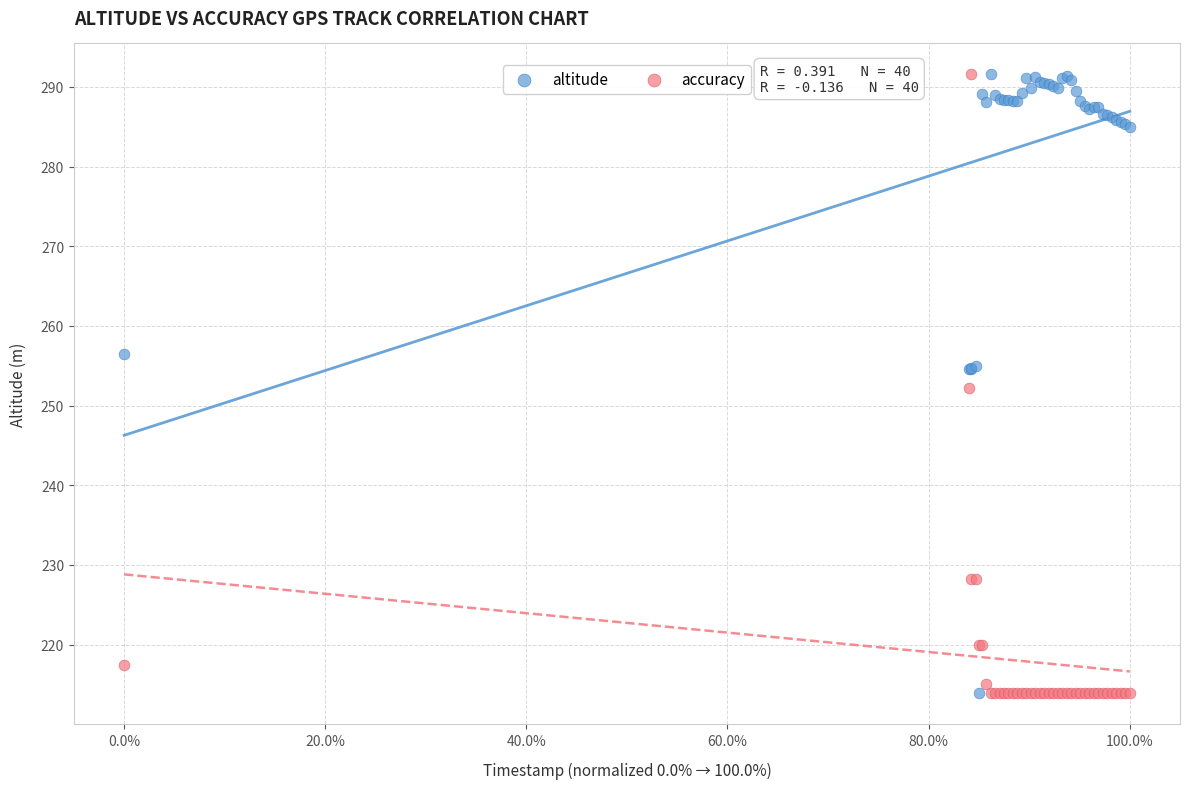

What is the X range (max minus min) for the scatter plot?

1.0